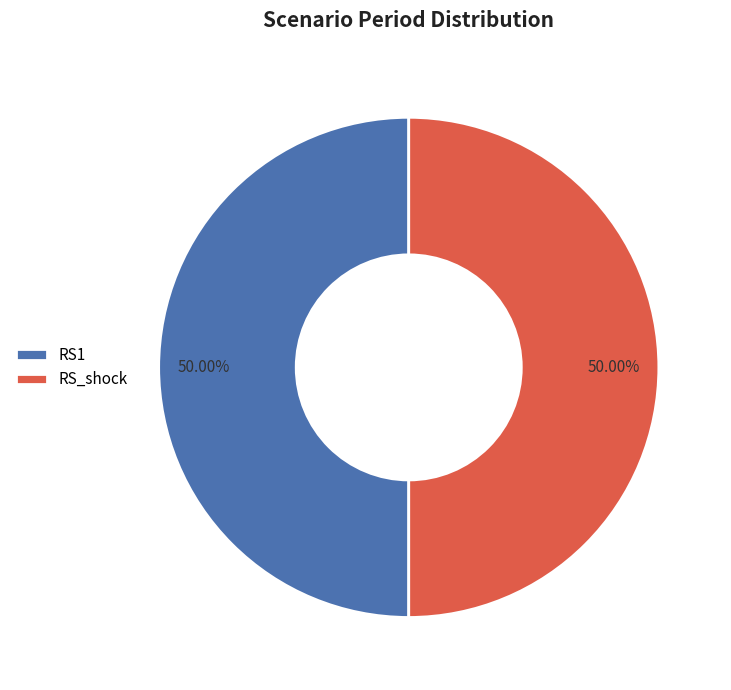

Approximately how many times larger is the value at RS_shock compared to RS1?

1.0